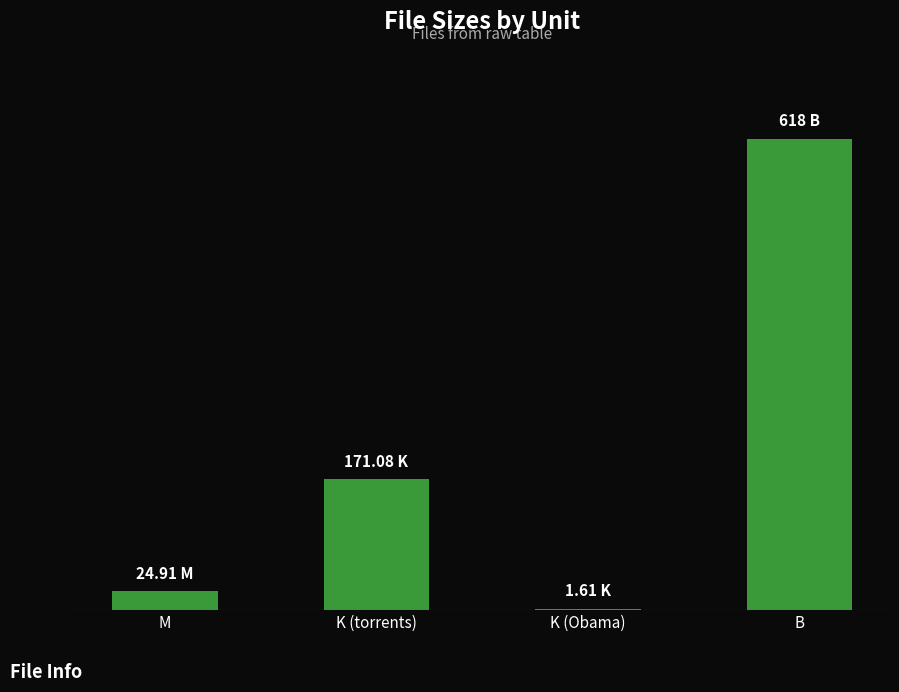

What is the value of the 2nd bar from the left?

171.1